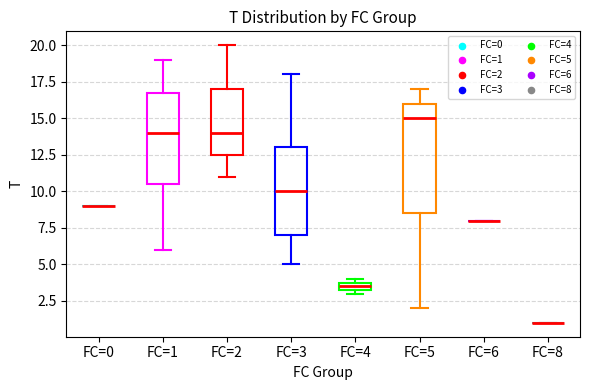

Where does the median line of the box for FC=5 sit on the y-axis? The values are not printed on the chart, so give them approximately, as read against the axis.

15.0